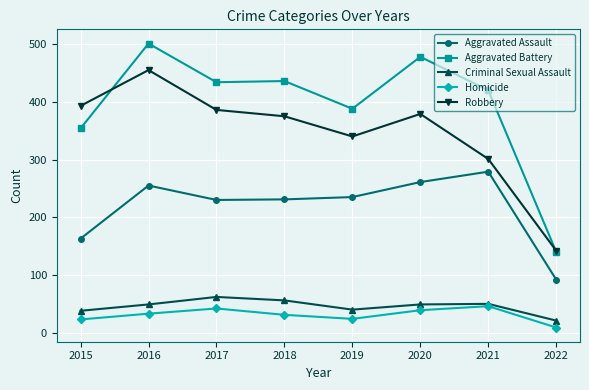

What is the minimum value for Aggravated Battery?

140